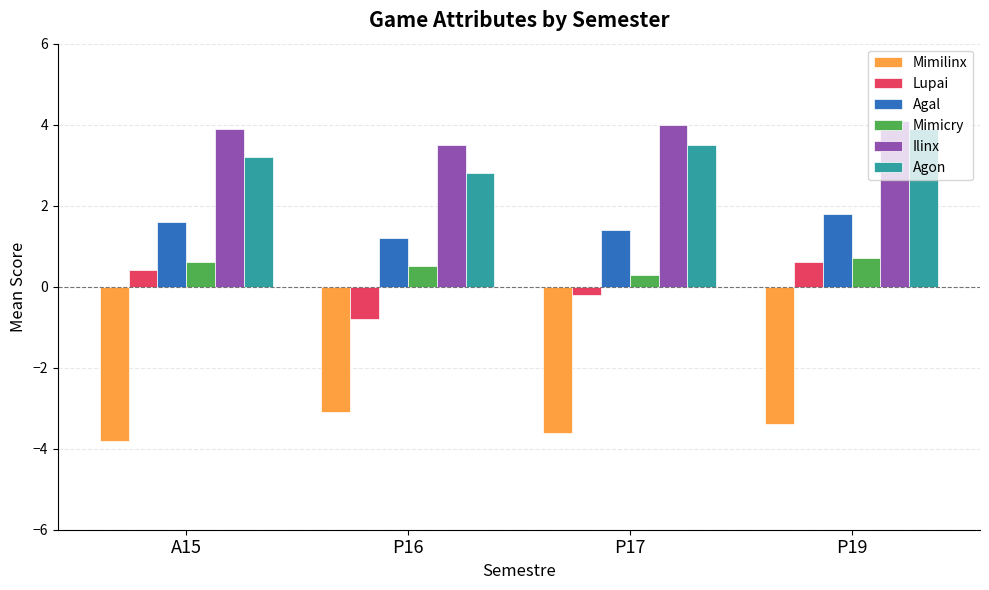

How many bars are there in total?

24